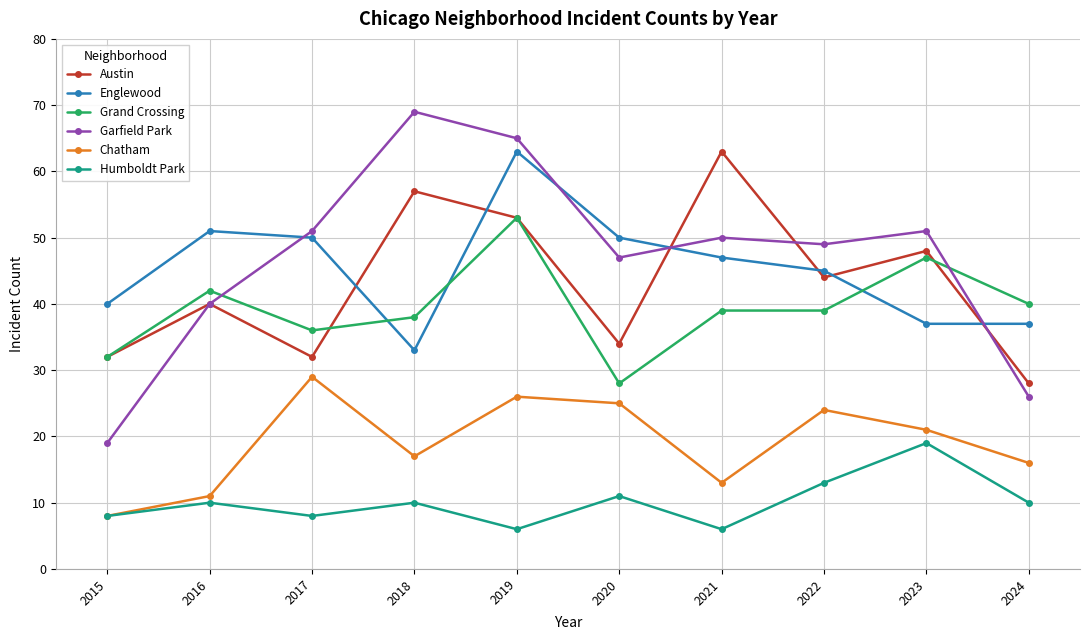

The value of Garfield Park at 2022 is 16. True or false?

False